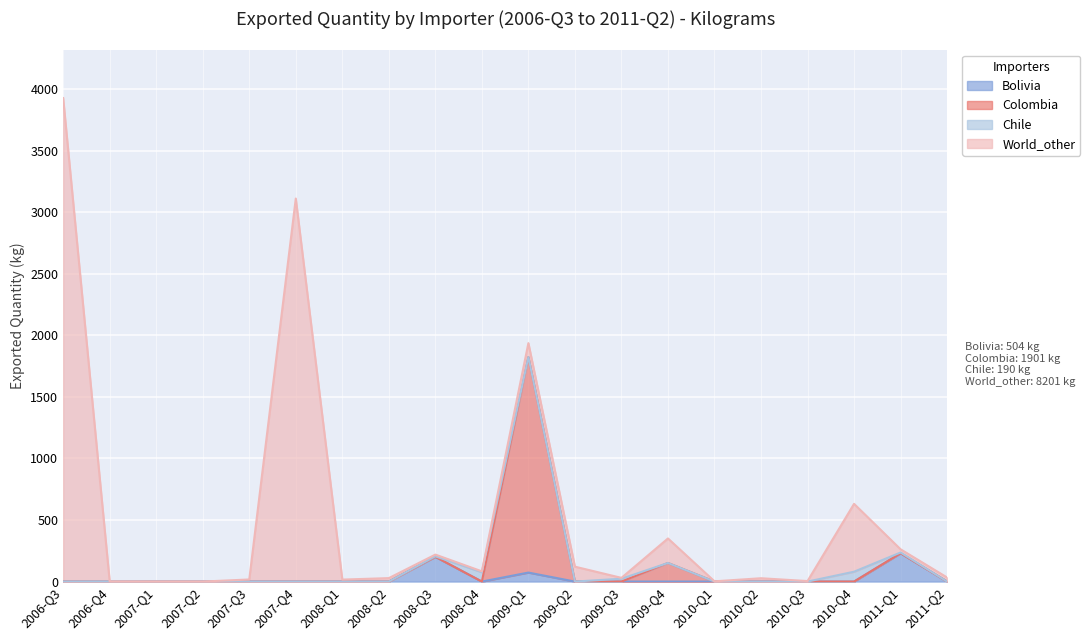

What is the label of the 5th point from the right?

2010-Q2